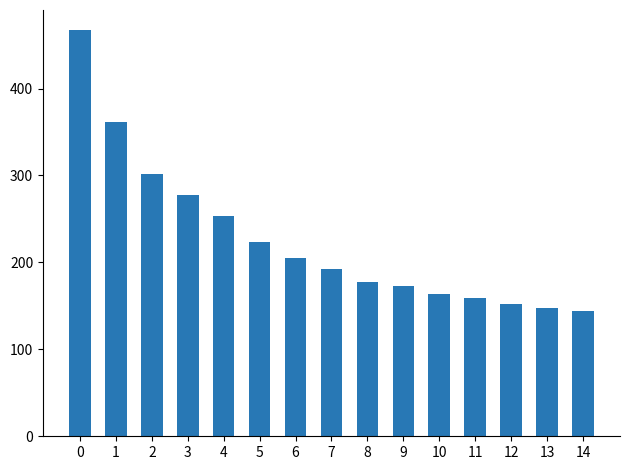

What is the maximum value shown in the chart?

467